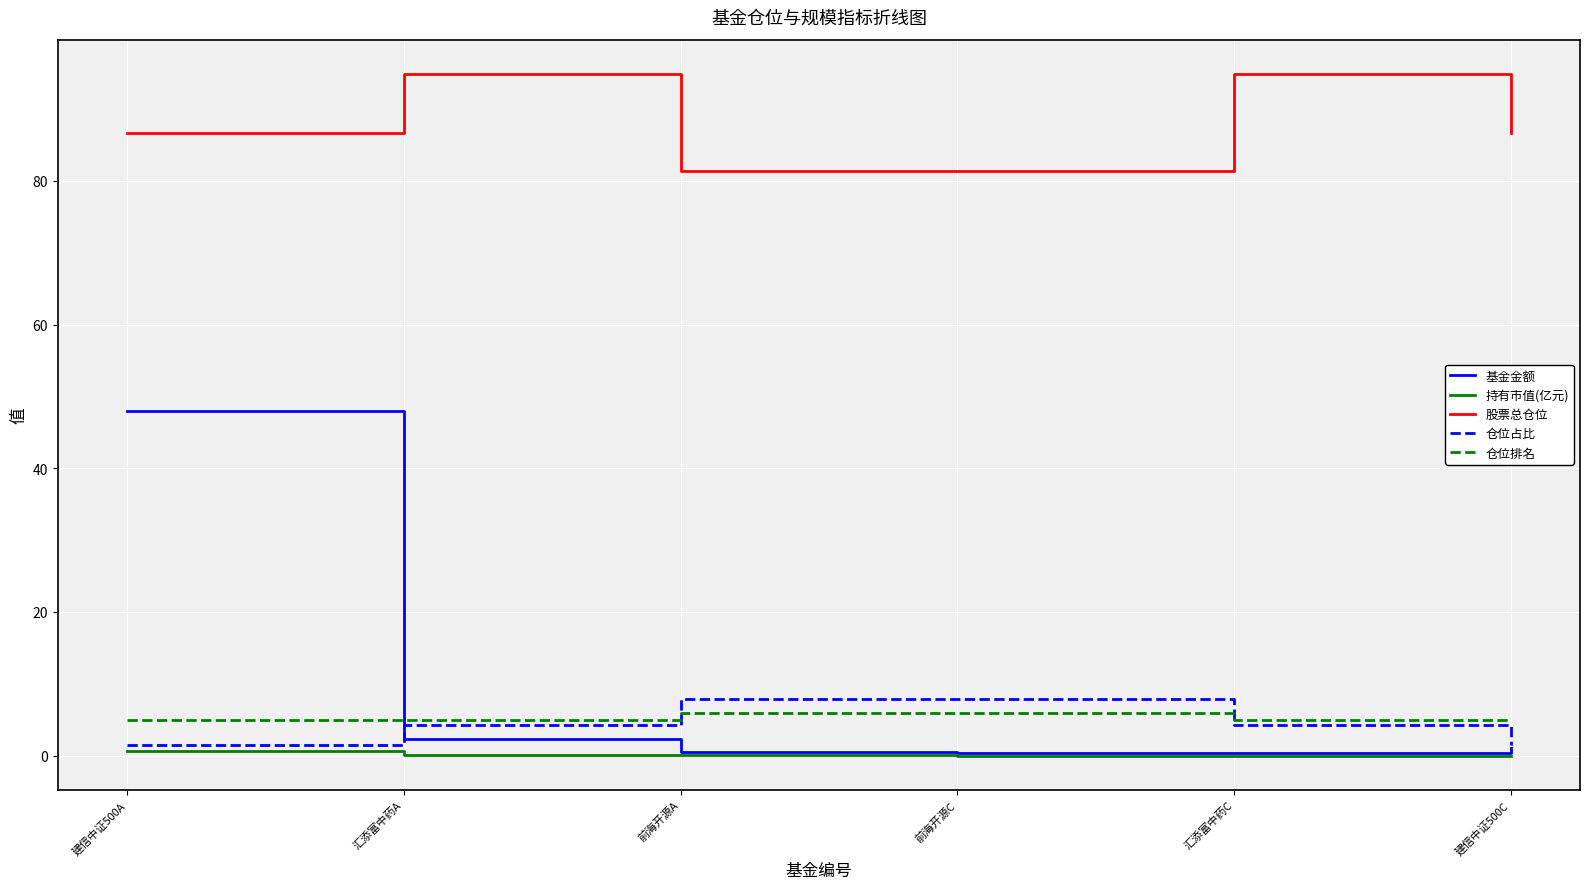

True or false: 股票总仓位 has a value of 20.5 at 建信中证500C.

False